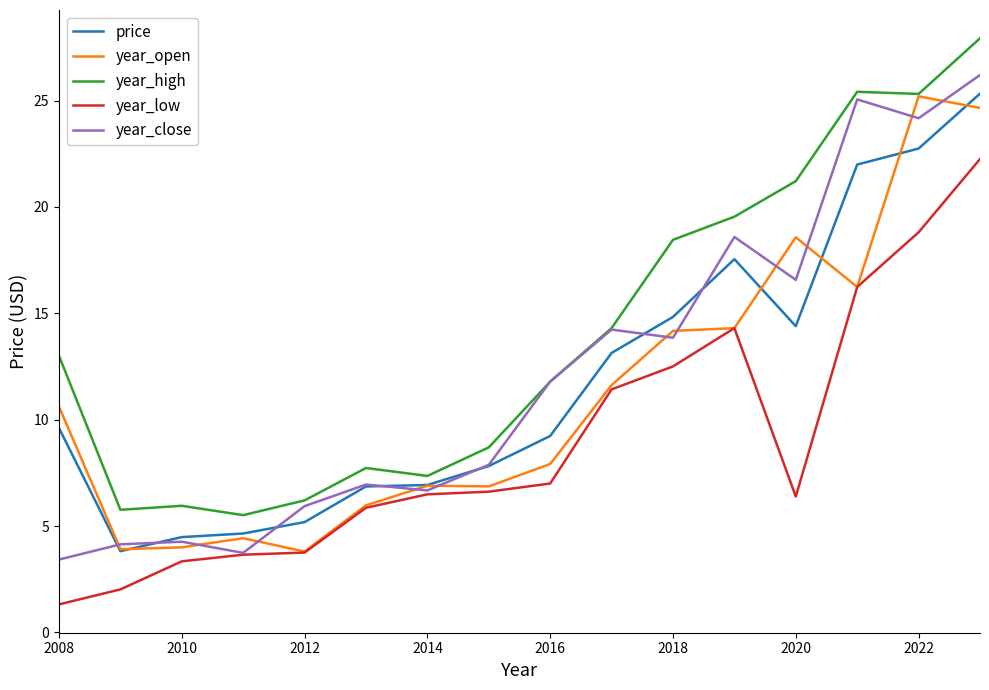

What is the maximum value shown in the chart?

27.9